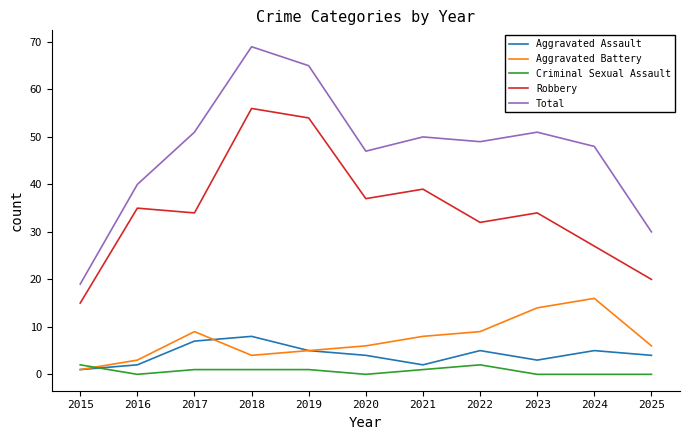

How many interior local valleys does the Total series have?

2